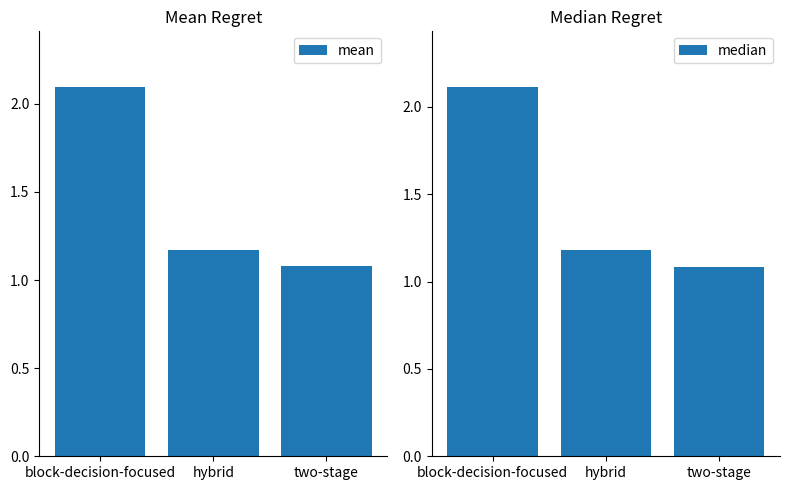

The value of mean at block-decision-focused is 3.6. True or false?

False